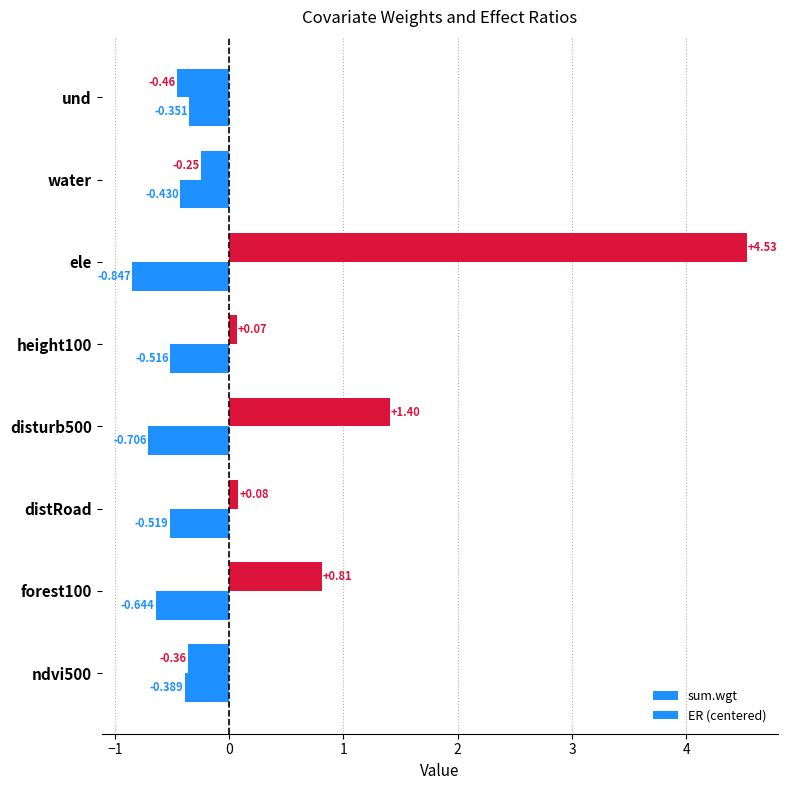

Which series has the largest range (max minus min)?

ER (centered)